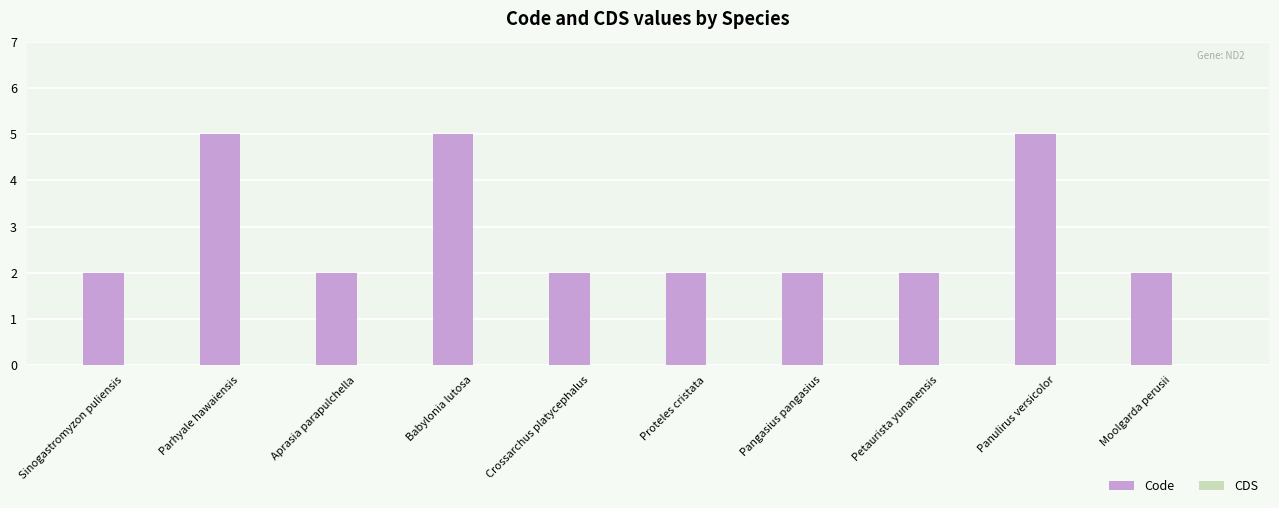

What is the difference between the values at Panulirus versicolor and Proteles cristata?

3